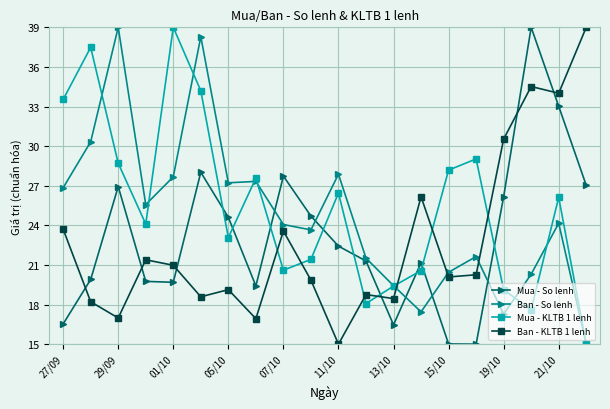

What is the minimum value shown in the chart?

15.0